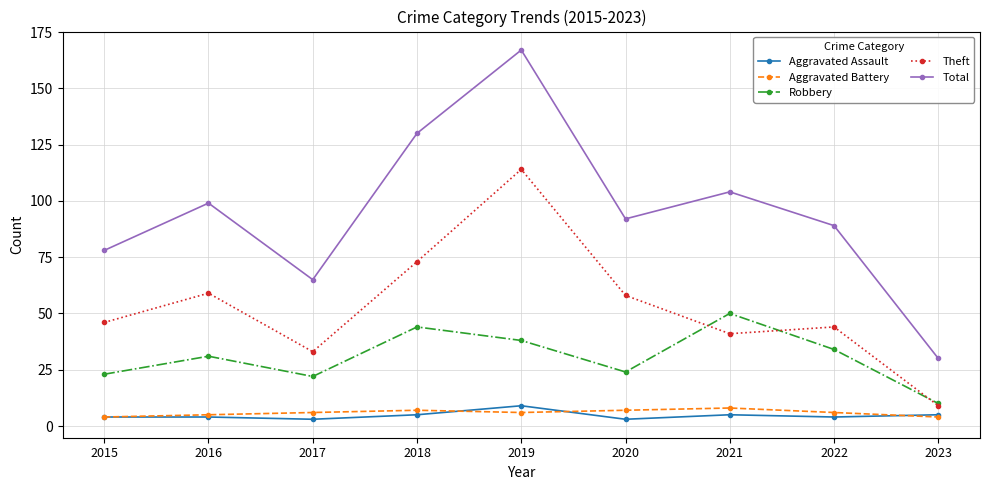

True or false: Theft and Aggravated Assault cross at least once.

False